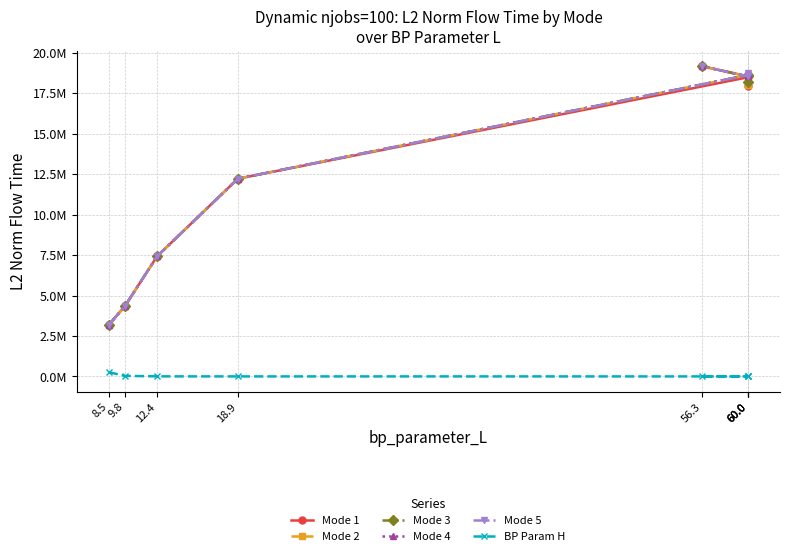

Between 18.9 and 60.0, which is larger?

60.0